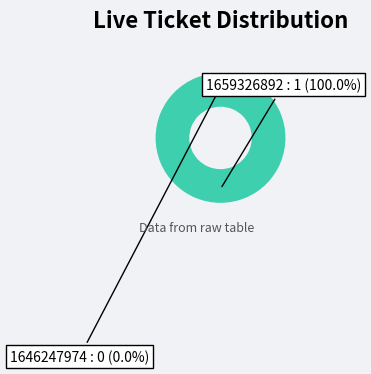

To the nearest percent, what portion does 1659326892 represent?

100%